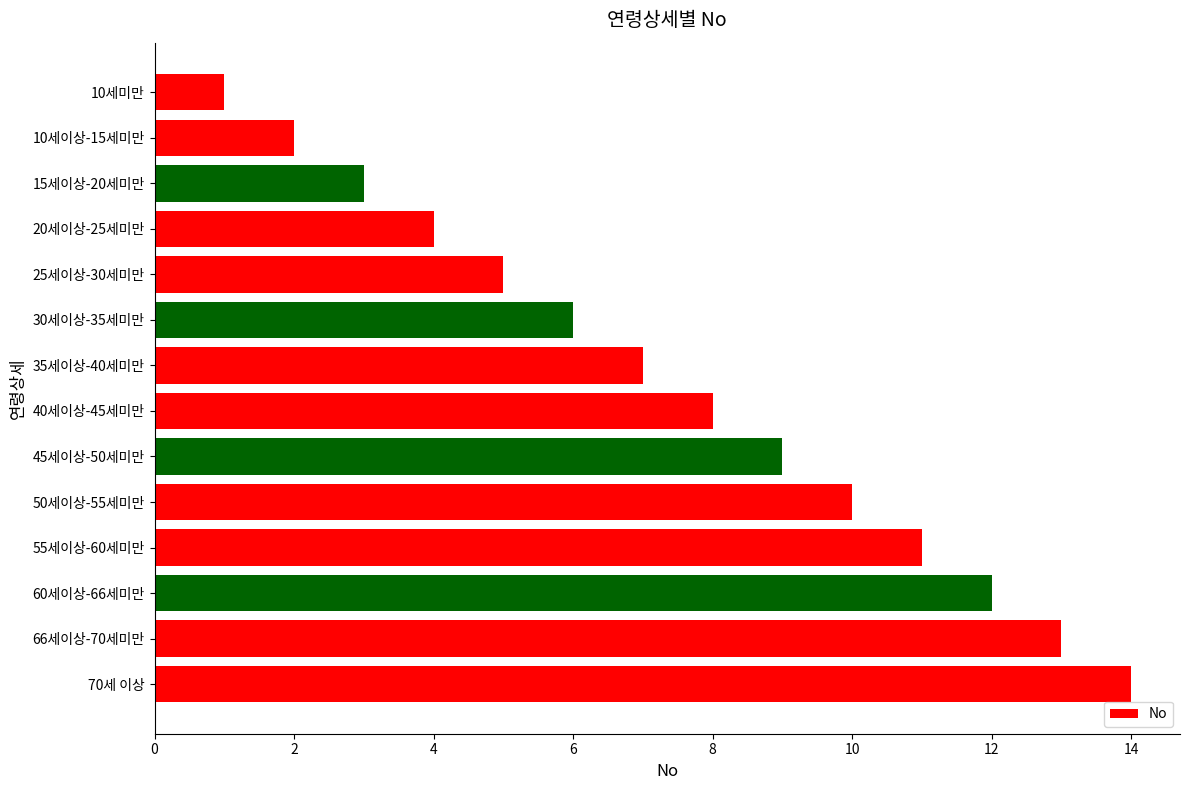

True or false: the data shows 19 at 60세이상-66세미만.

False